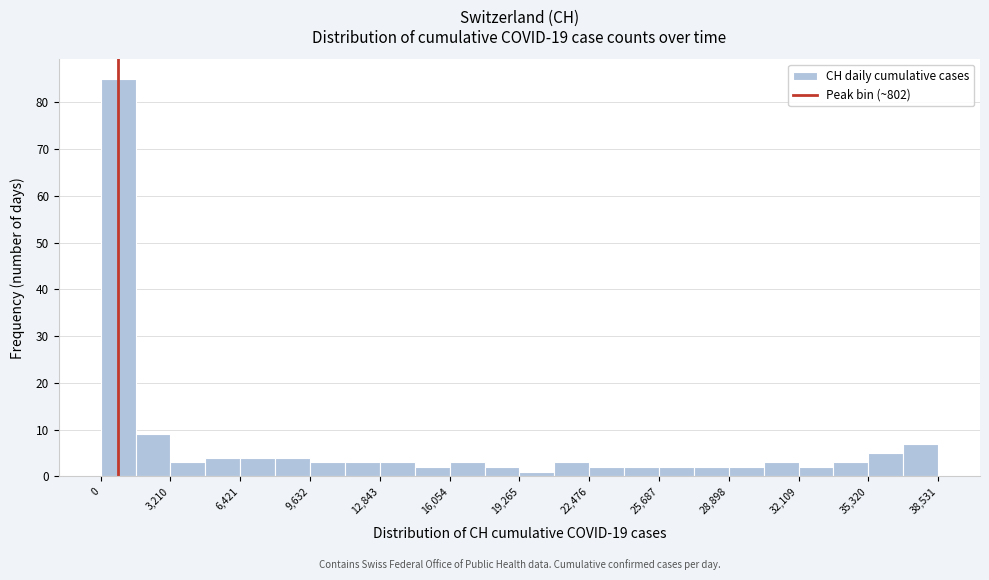

Around what value on the x-axis is the tallest bar? Give the approximate position of its centre, as read against the axis.

1000